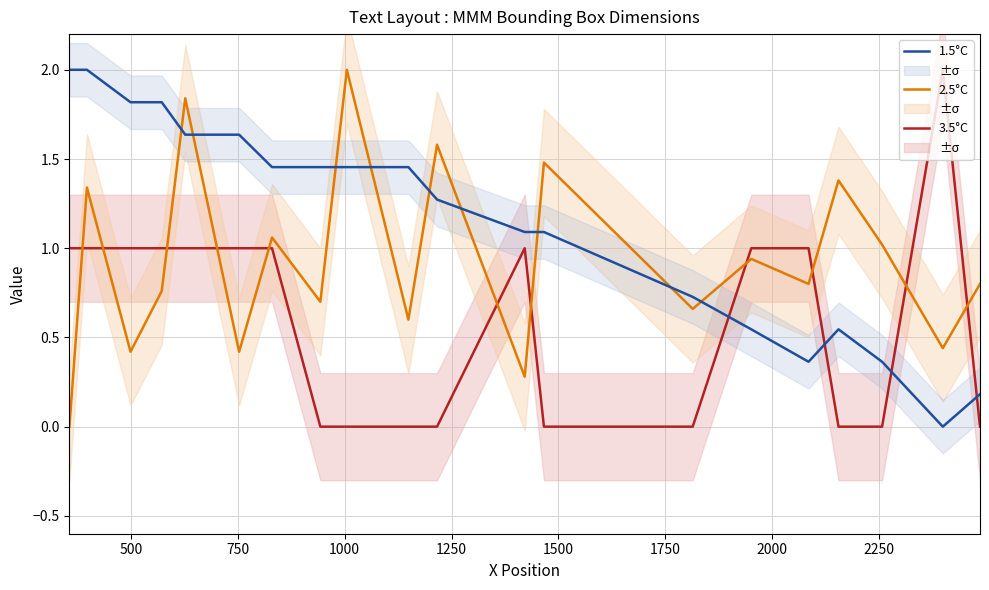

True or false: 1.5°C and 3.5°C cross at least once.

True